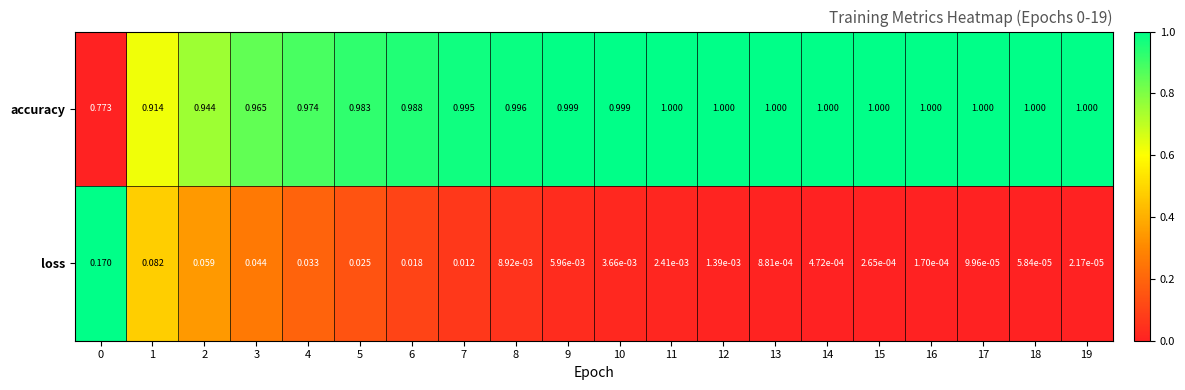

Which series has the largest total across all categories?

accuracy